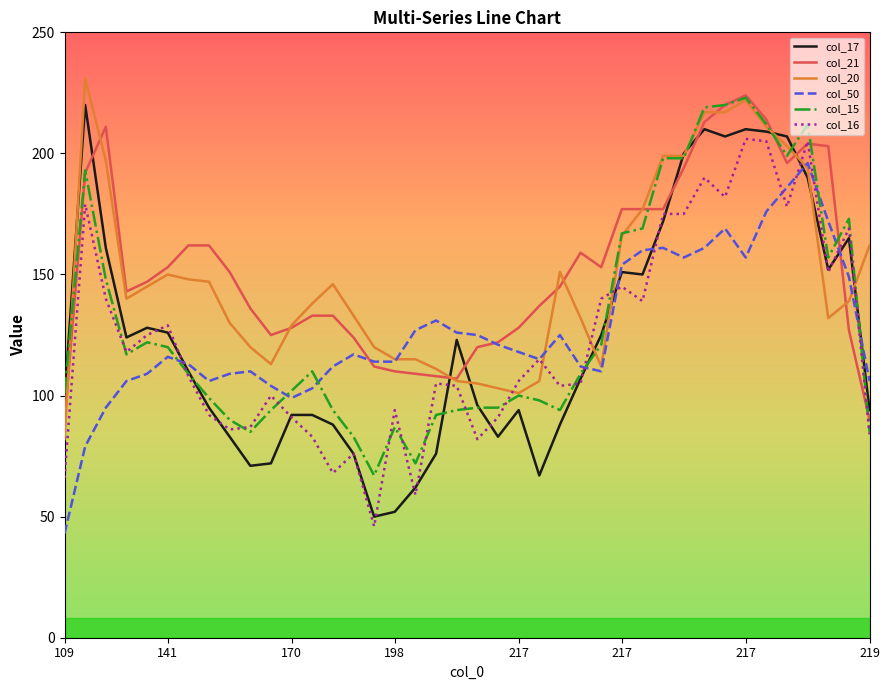

What are all the series names shown in the legend?

col_17, col_21, col_20, col_50, col_15, col_16